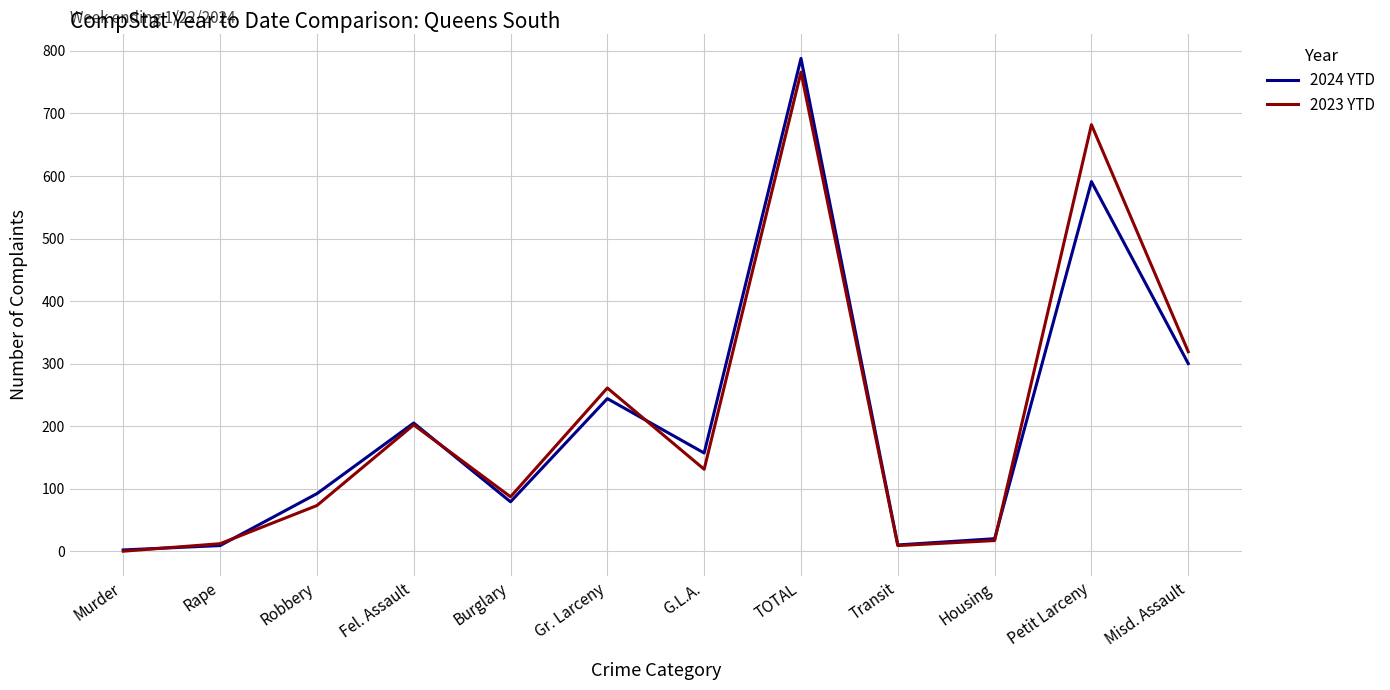

What are all the series names shown in the legend?

2024 YTD, 2023 YTD